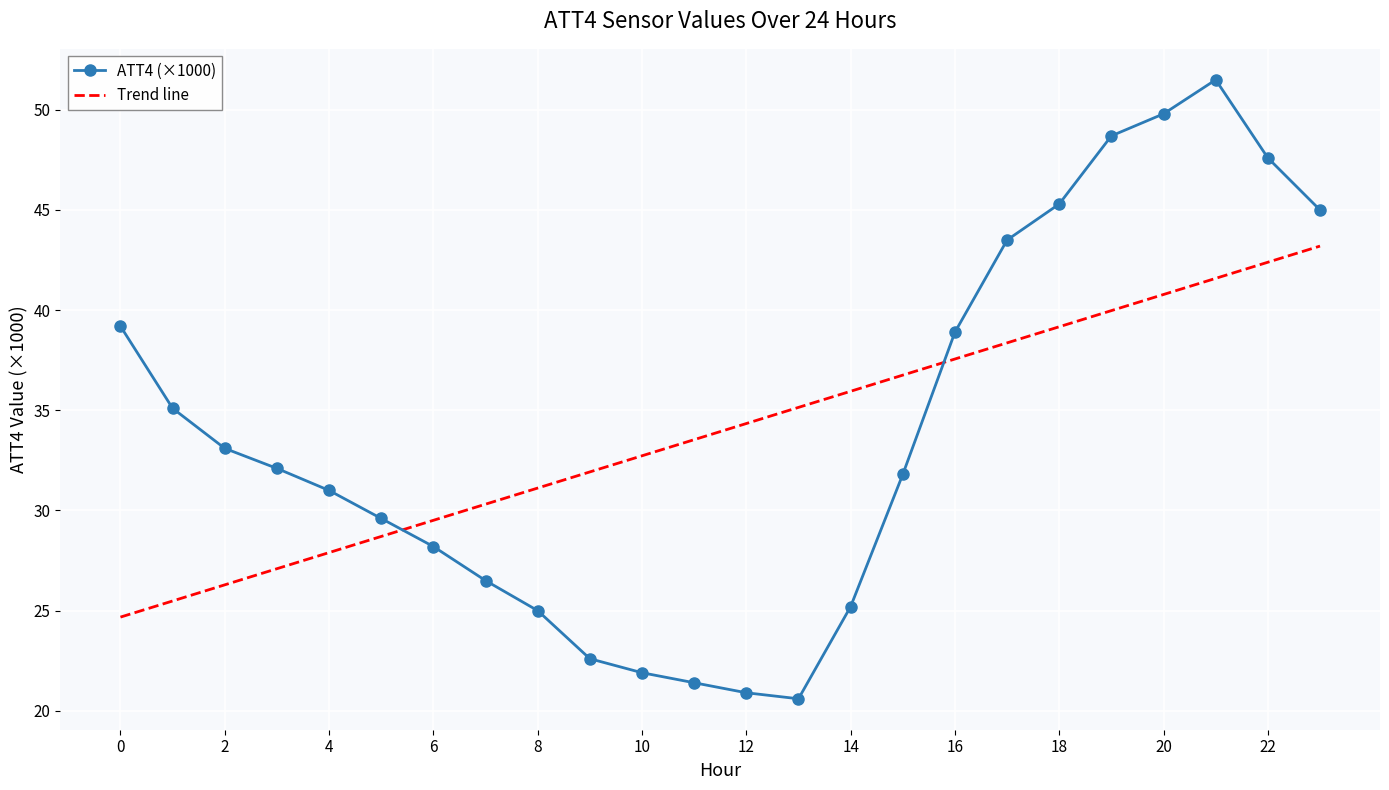

What is the minimum value shown in the chart?

20.6